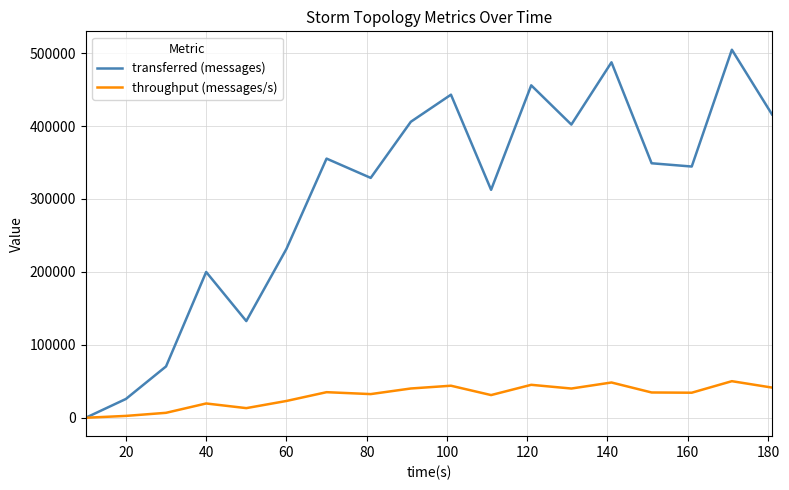

Rank the series by their average value, from lowest to highest.

throughput (messages/s), transferred (messages)